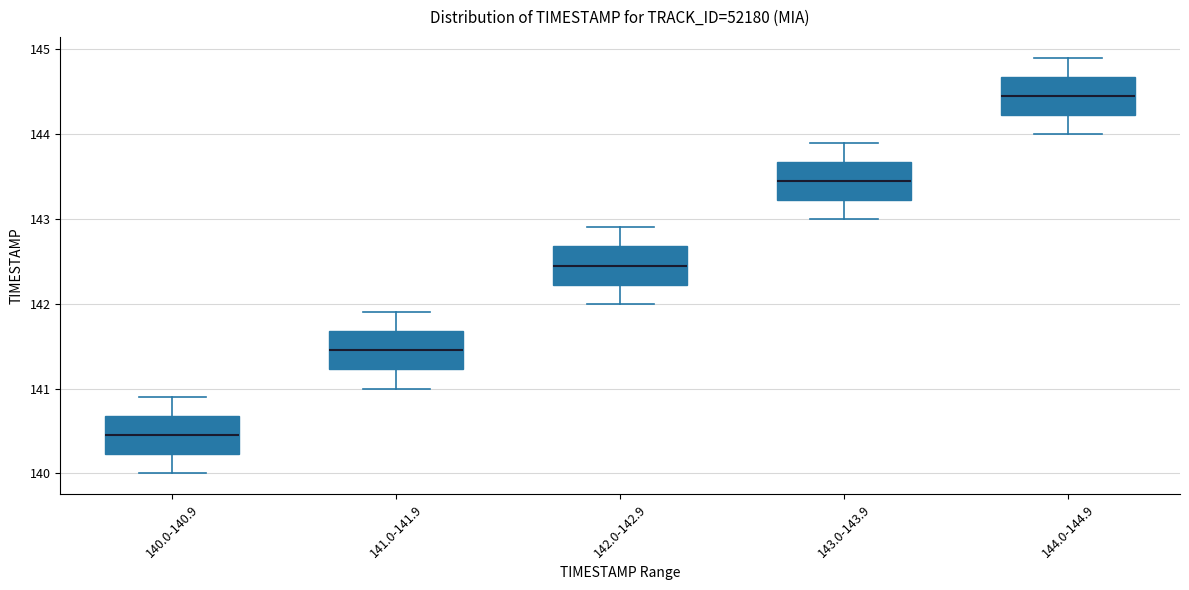

Which box has the highest median line?

144.0-144.9